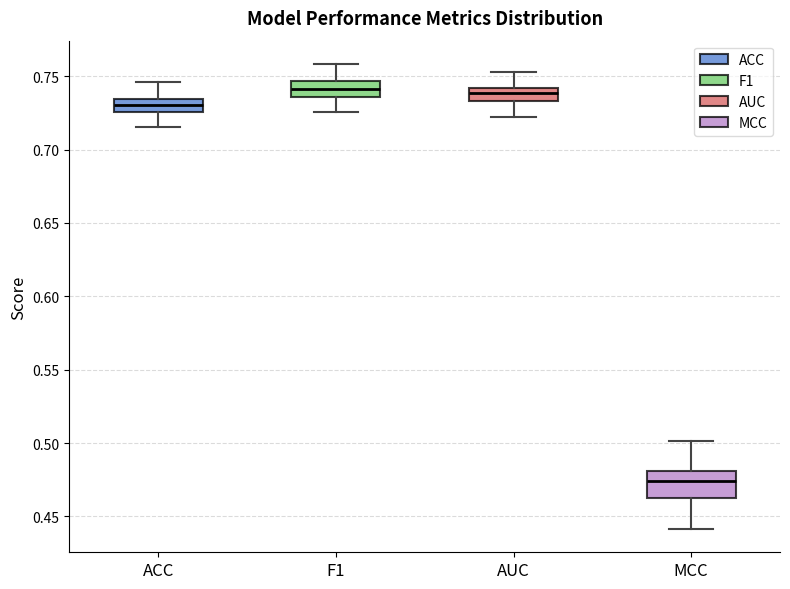

Where does the upper whisker of the box for AUC end on the y-axis? The values are not printed on the chart, so give them approximately, as read against the axis.

0.755